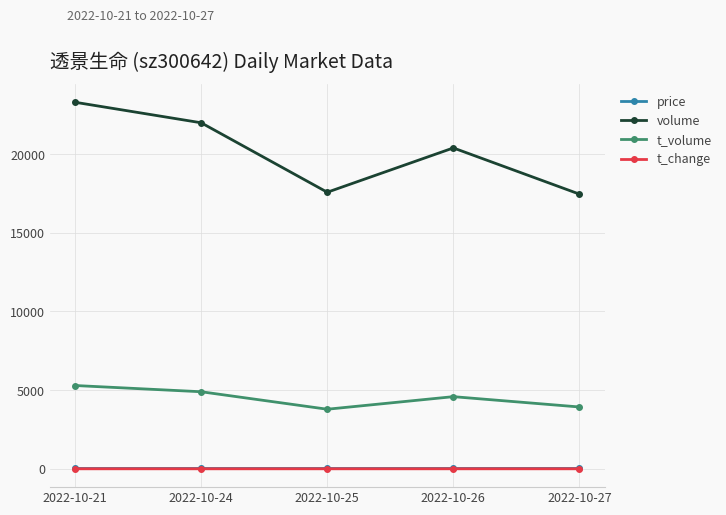

What is the average value of the volume series?

20139.8